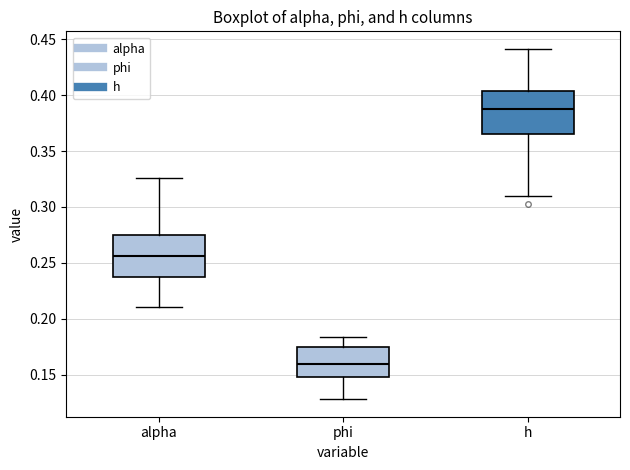

Reading left to right, transcribe this box plot: for each box, give where its median line is, the range the box spans, and where its two whiskers end, as read against the y-axis. The values are not printed on the chart, so give them approximately, as read against the axis.

alpha: median 0.255, box 0.235 to 0.275, whiskers 0.210 to 0.325
phi: median 0.160, box 0.150 to 0.175, whiskers 0.130 to 0.185
h: median 0.385, box 0.365 to 0.405, whiskers 0.310 to 0.440